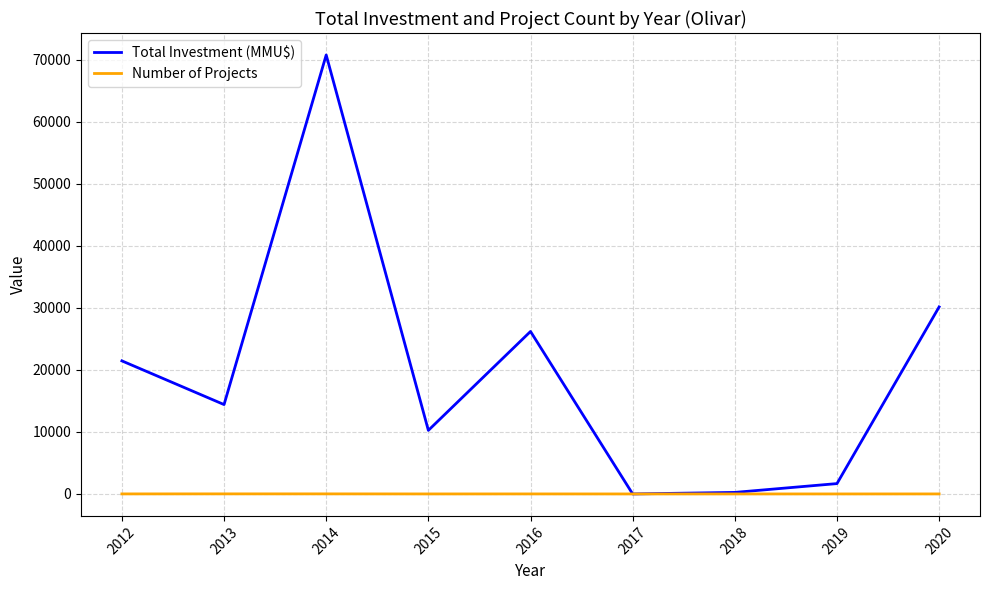

What is the maximum value shown in the chart?

70760